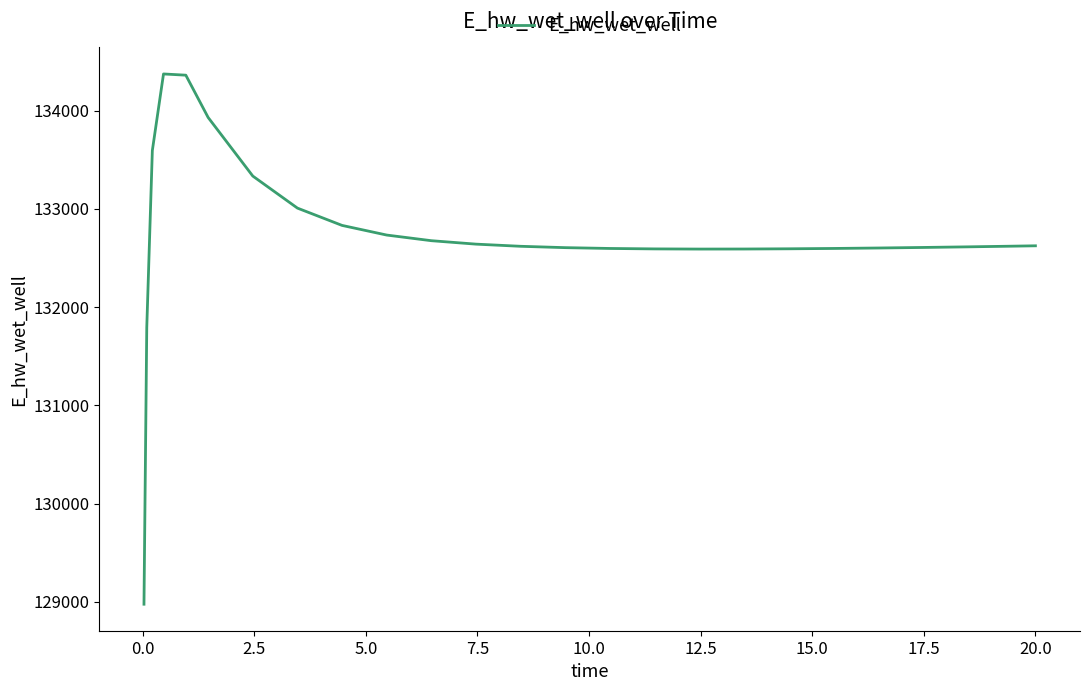

What is the maximum value shown in the chart?

134372.2